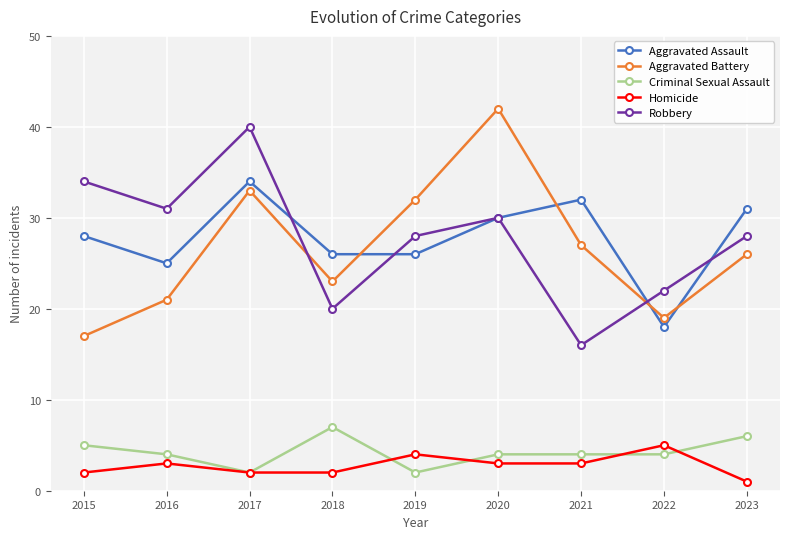

Is the value of Criminal Sexual Assault at 2023 greater than the value of Aggravated Battery at 2017?

No